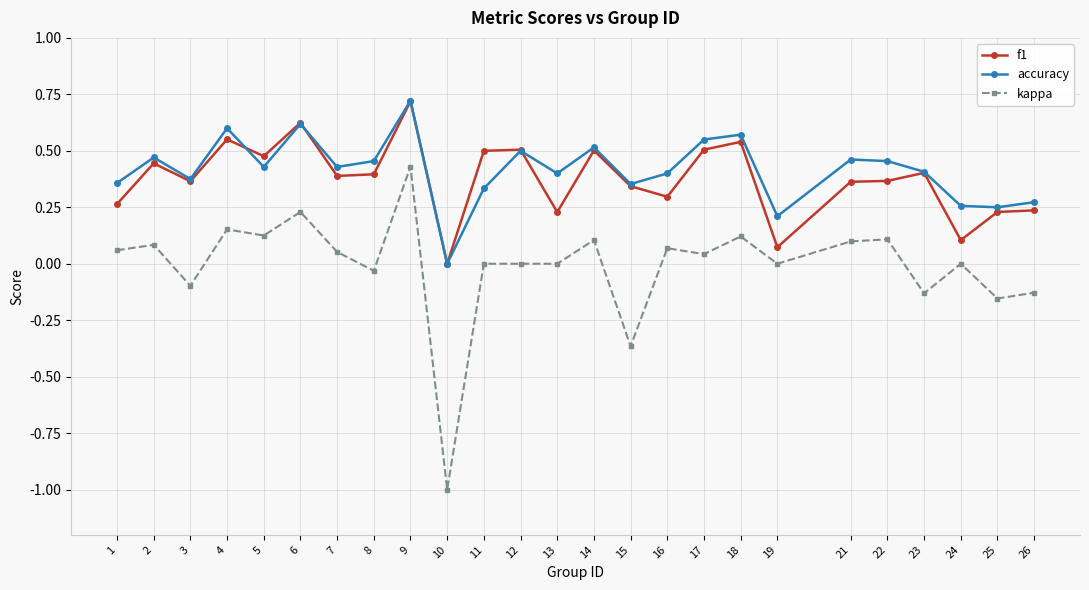

How many positive values does the accuracy series have?

24